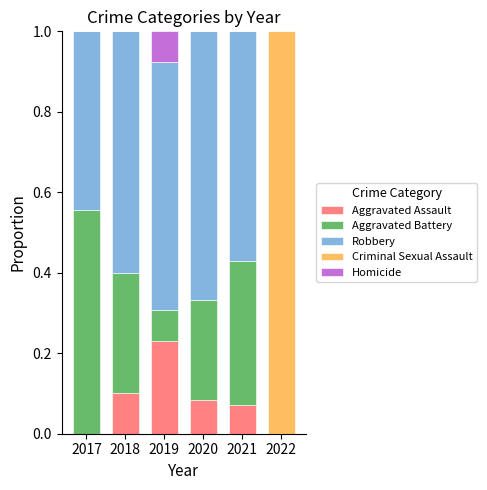

What is the sum of all Aggravated Assault values?

0.5